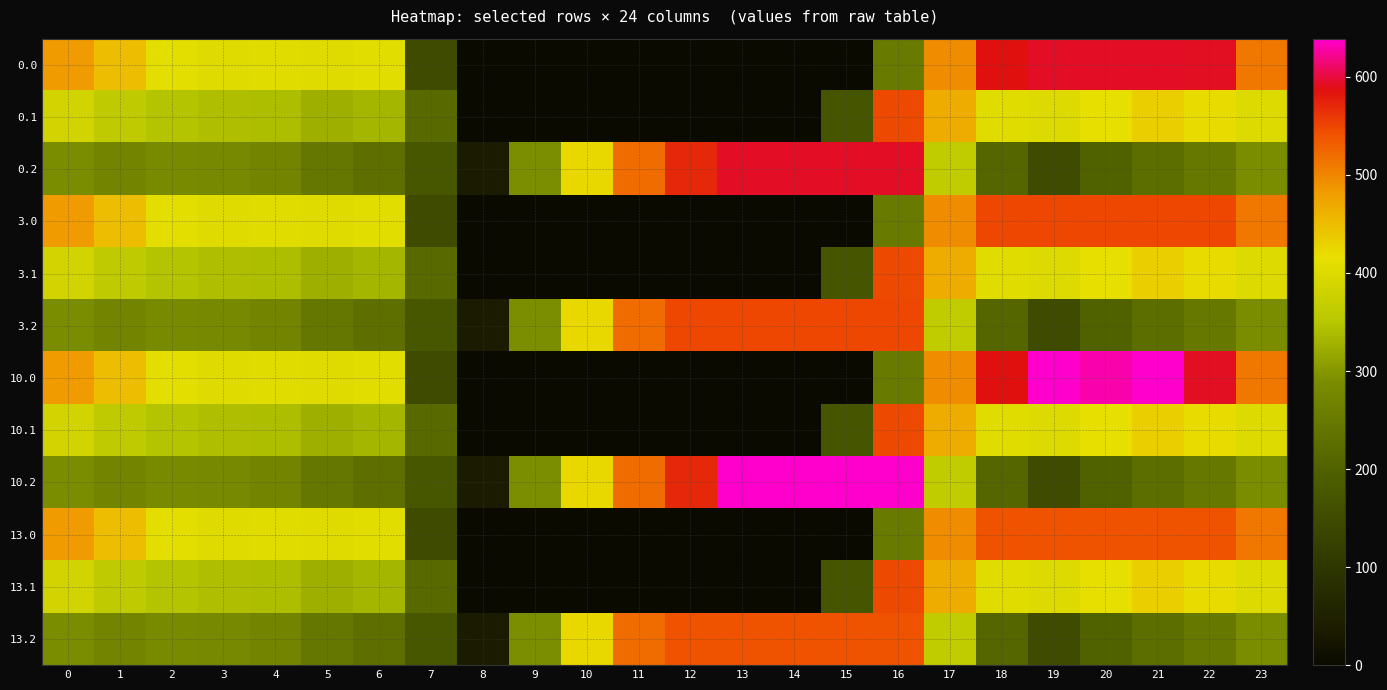

Reading left to right, what are all the values shown in this chart?

0.0: 0=482.0	1=449.5	2=410.3	3=404.4	4=404.9	5=403.8	6=408.0	7=150.1	8=0.0	9=0.0	10=0.0	11=0.0	12=0.0	13=0.0	14=0.0	15=0.0	16=250.9	17=494.8	18=586.7	19=593.0	20=593.0	21=593.0	22=592.3	23=511.3
0.1: 0=384.6	1=361.1	2=347.9	3=342.7	4=339.6	5=325.7	6=332.2	7=217.1	8=0.0	9=0.0	10=0.0	11=0.0	12=0.0	13=0.0	14=0.0	15=173.1	16=547.3	17=466.6	18=405.4	19=400.2	20=414.5	21=432.4	22=419.9	23=399.4
0.2: 0=287.1	1=272.7	2=285.5	3=281.0	4=274.4	5=245.0	6=228.8	7=176.6	8=35.3	9=288.5	10=423.5	11=520.6	12=571.2	13=593.0	14=593.0	15=593.0	16=593.0	17=362.4	18=210.0	19=151.0	20=199.2	21=226.4	22=247.4	23=287.5
3.0: 0=482.0	1=449.5	2=410.3	3=404.4	4=404.9	5=403.8	6=408.0	7=150.1	8=0.0	9=0.0	10=0.0	11=0.0	12=0.0	13=0.0	14=0.0	15=0.0	16=250.9	17=494.8	18=548.0	19=548.0	20=548.0	21=548.0	22=548.0	23=511.3
3.1: 0=384.6	1=361.1	2=347.9	3=342.7	4=339.6	5=325.7	6=332.2	7=217.1	8=0.0	9=0.0	10=0.0	11=0.0	12=0.0	13=0.0	14=0.0	15=173.1	16=547.3	17=466.6	18=405.4	19=400.2	20=414.5	21=432.4	22=419.9	23=399.4
3.2: 0=287.1	1=272.7	2=285.5	3=281.0	4=274.4	5=245.0	6=228.8	7=176.6	8=35.3	9=288.5	10=423.5	11=520.6	12=548.0	13=548.0	14=548.0	15=548.0	16=548.0	17=362.4	18=210.0	19=151.0	20=199.2	21=226.4	22=247.4	23=287.5
10.0: 0=482.0	1=449.5	2=410.3	3=404.4	4=404.9	5=403.8	6=408.0	7=150.1	8=0.0	9=0.0	10=0.0	11=0.0	12=0.0	13=0.0	14=0.0	15=0.0	16=250.9	17=494.8	18=586.7	19=639.0	20=629.9	21=638.4	22=592.3	23=511.3
10.1: 0=384.6	1=361.1	2=347.9	3=342.7	4=339.6	5=325.7	6=332.2	7=217.1	8=0.0	9=0.0	10=0.0	11=0.0	12=0.0	13=0.0	14=0.0	15=173.1	16=547.3	17=466.6	18=405.4	19=400.2	20=414.5	21=432.4	22=419.9	23=399.4
10.2: 0=287.1	1=272.7	2=285.5	3=281.0	4=274.4	5=245.0	6=228.8	7=176.6	8=35.3	9=288.5	10=423.5	11=520.6	12=571.2	13=639.0	14=639.0	15=639.0	16=639.0	17=362.4	18=210.0	19=151.0	20=199.2	21=226.4	22=247.4	23=287.5
13.0: 0=482.0	1=449.5	2=410.3	3=404.4	4=404.9	5=403.8	6=408.0	7=150.1	8=0.0	9=0.0	10=0.0	11=0.0	12=0.0	13=0.0	14=0.0	15=0.0	16=250.9	17=494.8	18=540.0	19=540.0	20=540.0	21=540.0	22=540.0	23=511.3
13.1: 0=384.6	1=361.1	2=347.9	3=342.7	4=339.6	5=325.7	6=332.2	7=217.1	8=0.0	9=0.0	10=0.0	11=0.0	12=0.0	13=0.0	14=0.0	15=173.1	16=547.3	17=466.6	18=405.4	19=400.2	20=414.5	21=432.4	22=419.9	23=399.4
13.2: 0=287.1	1=272.7	2=285.5	3=281.0	4=274.4	5=245.0	6=228.8	7=176.6	8=35.3	9=288.5	10=423.5	11=520.6	12=540.0	13=540.0	14=540.0	15=540.0	16=540.0	17=362.4	18=210.0	19=151.0	20=199.2	21=226.4	22=247.4	23=287.5